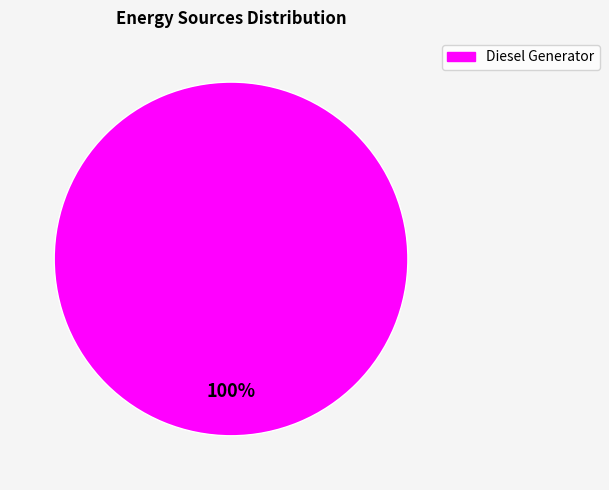

Is there any slice that represents more than half of the pie?

Yes